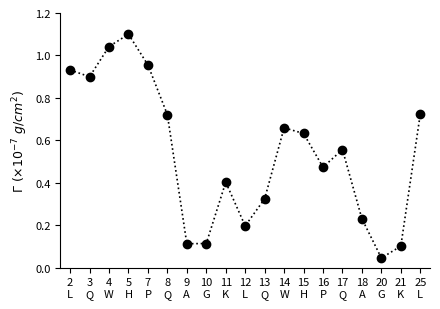

Does the chart have visible grid lines?

No